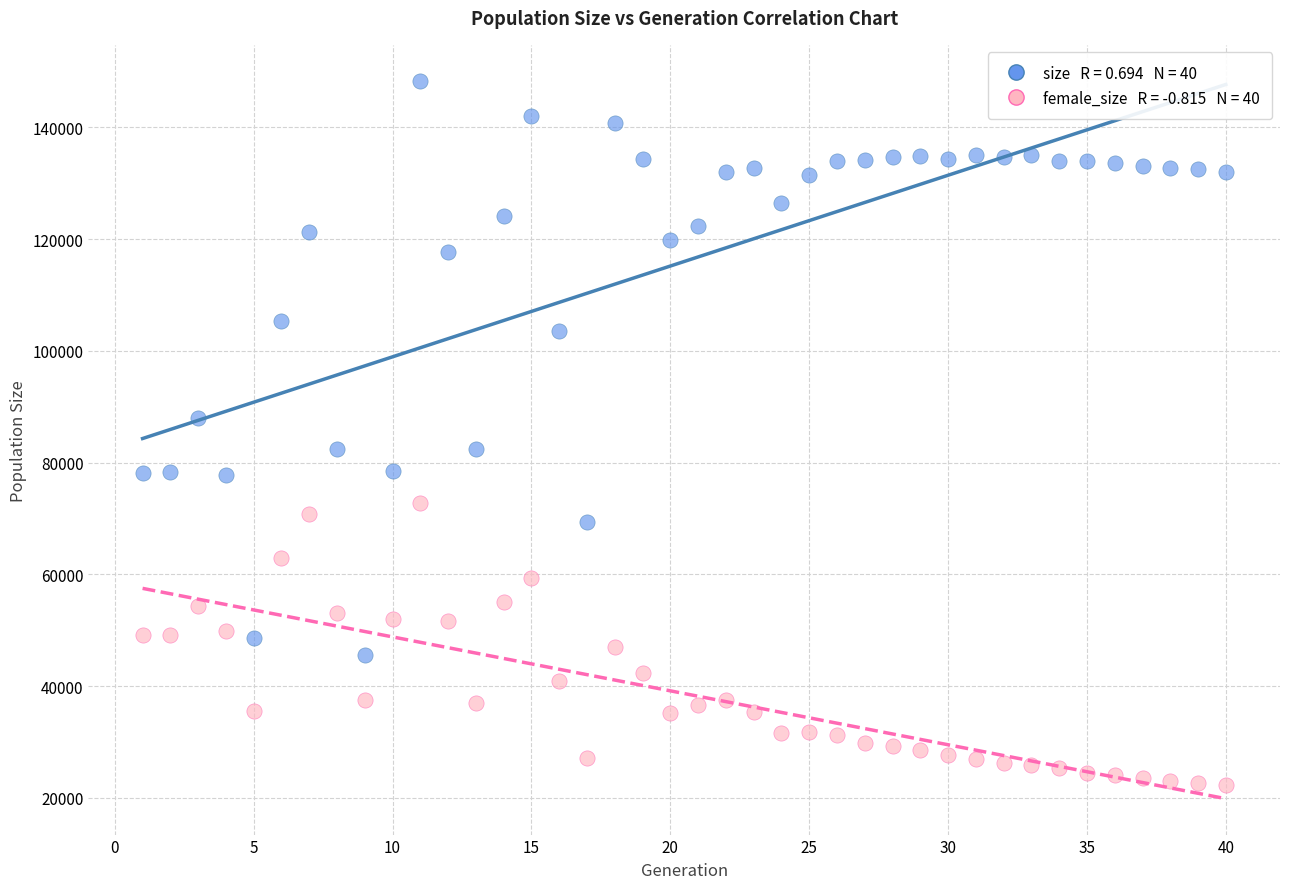

Across all data points, what is the range of Y values (max minus min)?

126129